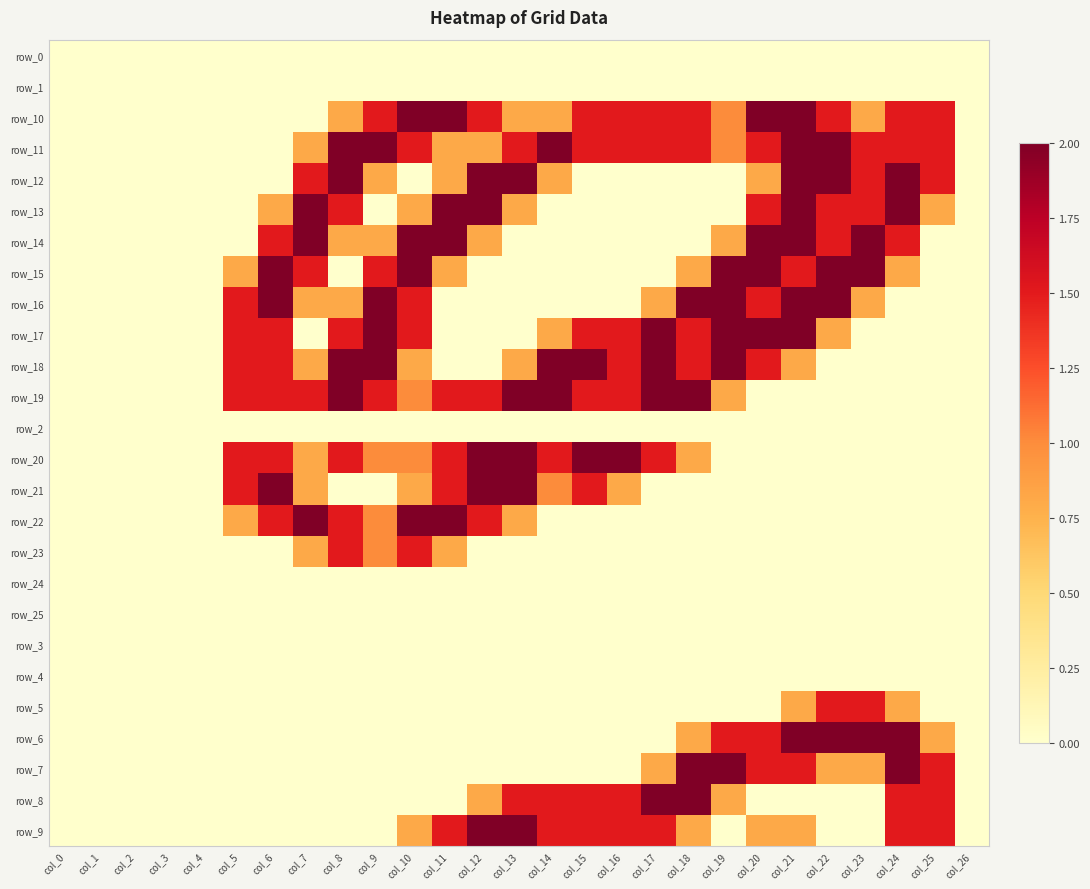

List the labels in order of row_1 value, largest first.

col_0, col_1, col_2, col_3, col_4, col_5, col_6, col_7, col_8, col_9, col_10, col_11, col_12, col_13, col_14, col_15, col_16, col_17, col_18, col_19, col_20, col_21, col_22, col_23, col_24, col_25, col_26